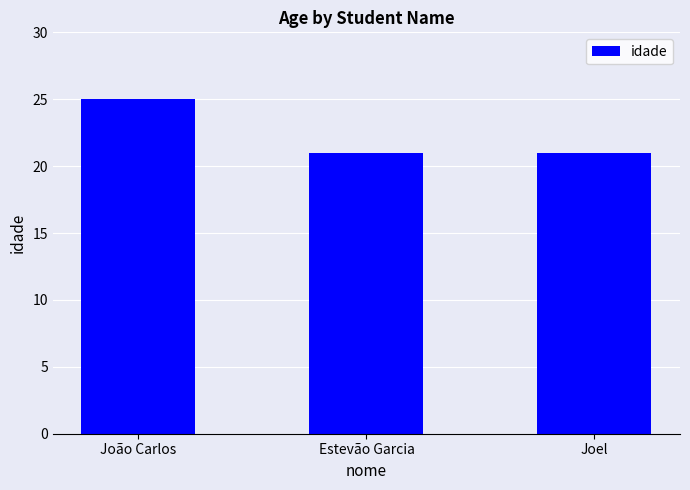

Is it true that the value at Joel is 21?

True